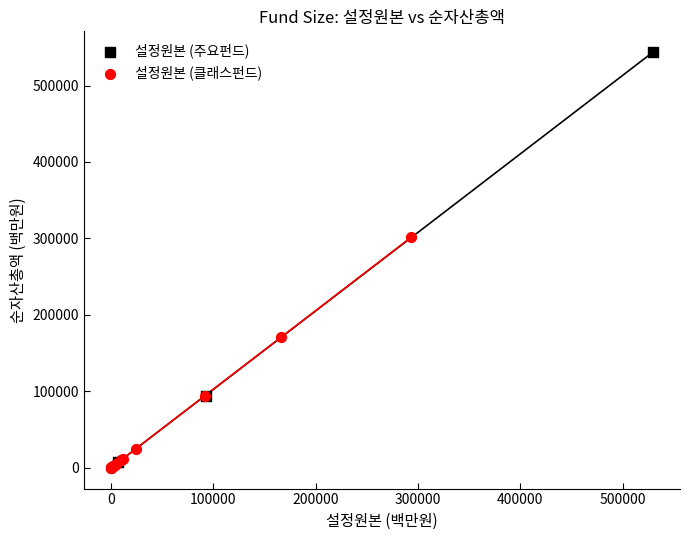

Which series has the widest spread of Y values?

설정원본 (주요펀드)